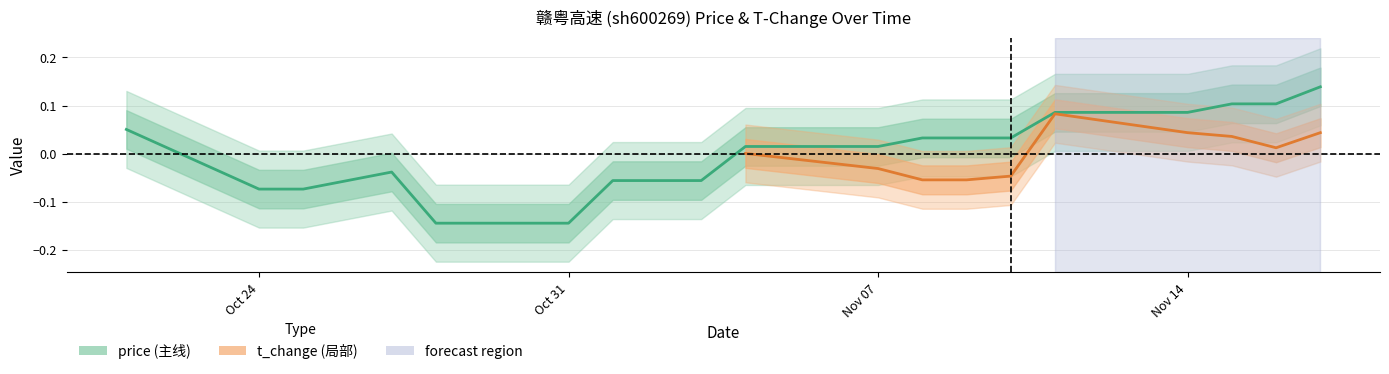

How many data points are less than 0?

9